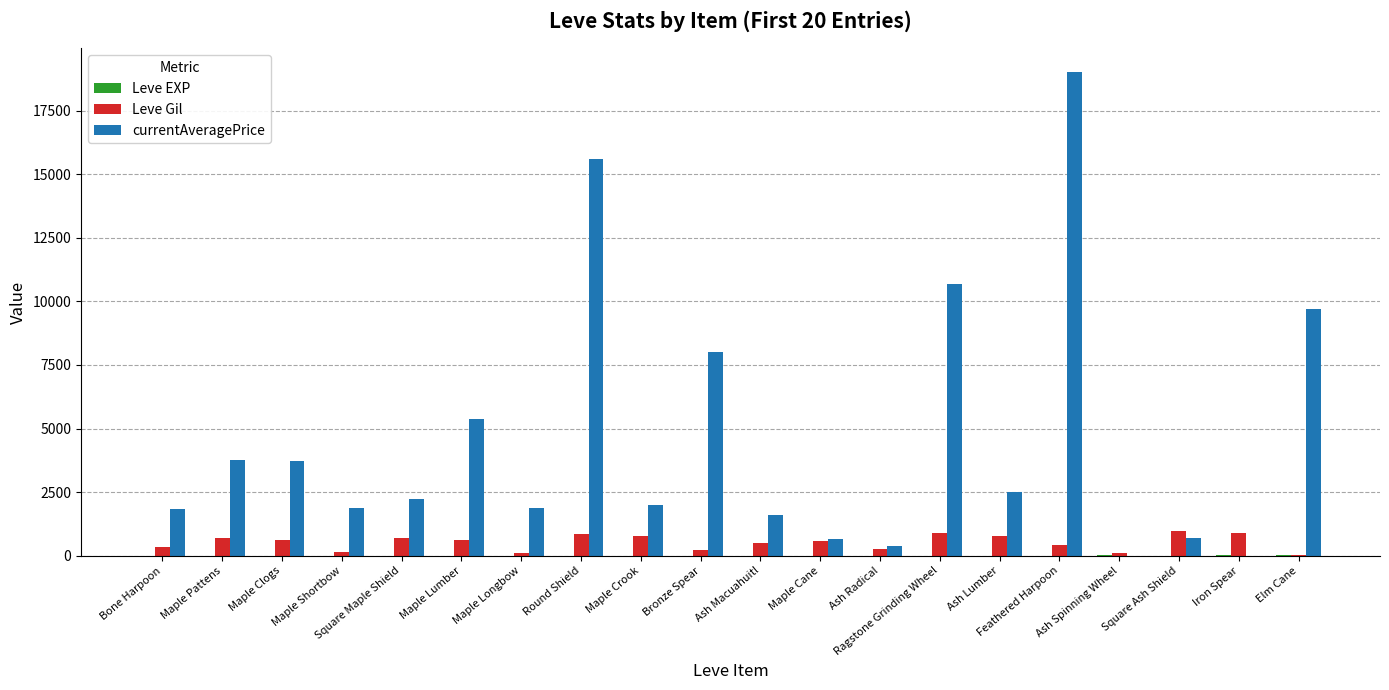

What is the spread (max minus min) of values at Maple Pattens?

3762